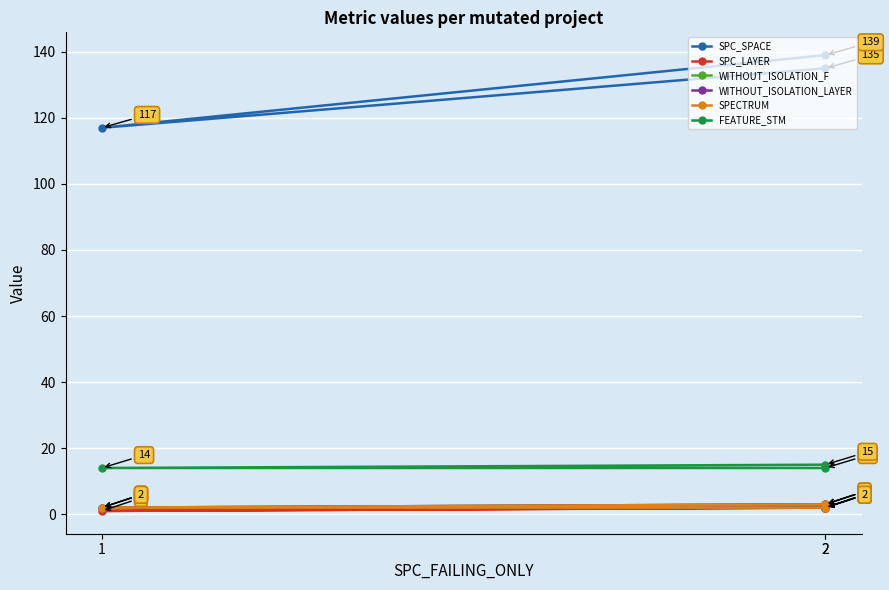

What is the sum of all SPC_LAYER values?

5